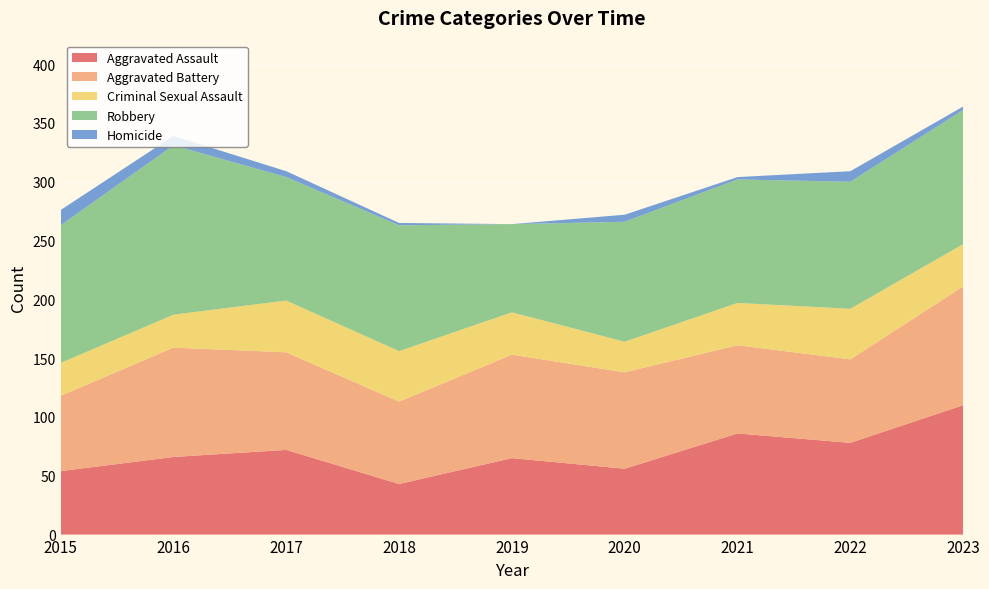

Reading left to right, transcribe all the data shown in this chart.

Aggravated Assault: 54	66	72	43	65	56	86	78	110
Aggravated Battery: 64	93	83	70	88	82	75	71	101
Criminal Sexual Assault: 28	28	44	43	36	26	36	43	36
Robbery: 117	144	105	107	75	102	105	108	114
Homicide: 13	8	5	2	0	6	2	9	3